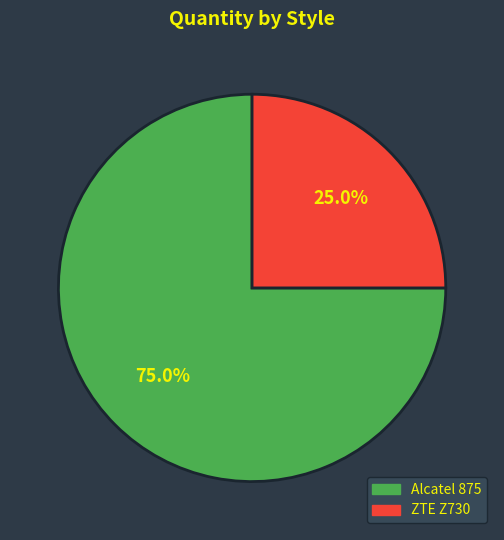

Is it true that Alcatel 875 is 75% of the pie?

True